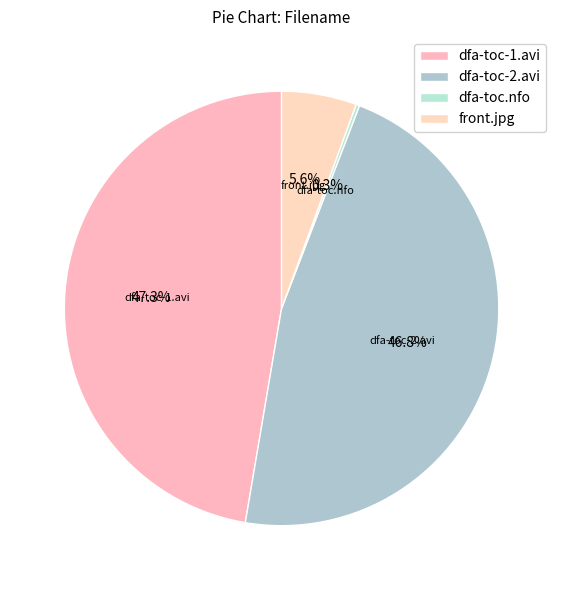

To the nearest percent, what portion does dfa-toc-2.avi represent?

47%